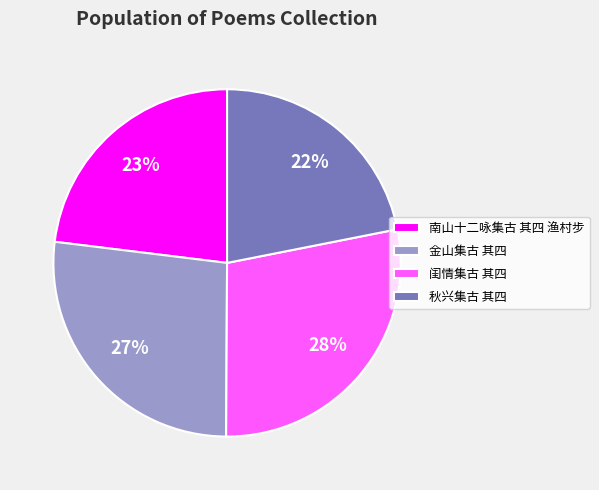

Is it true that 闺情集古 其四 is 23% of the pie?

False